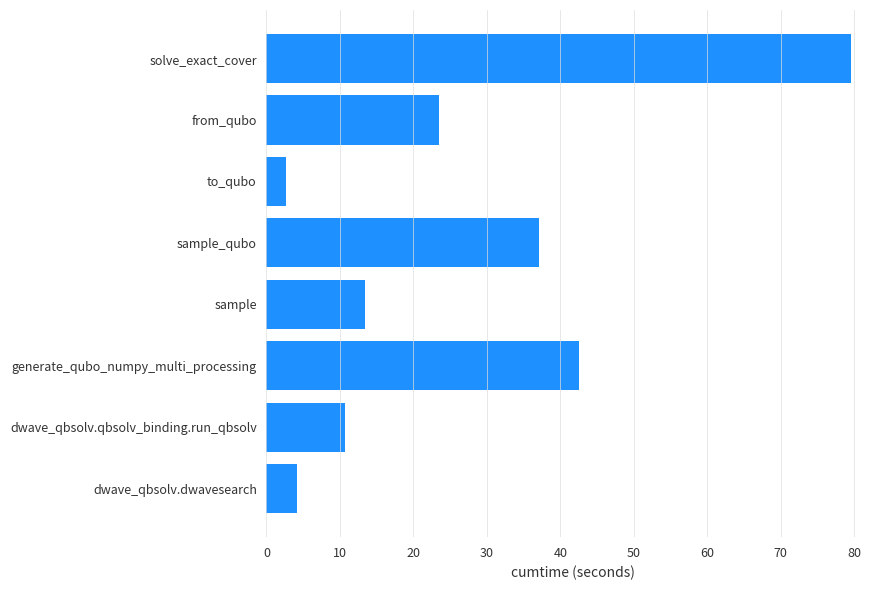

The chart shows a value of 16.1 at dwave_qbsolv.qbsolv_binding.run_qbsolv. True or false?

False